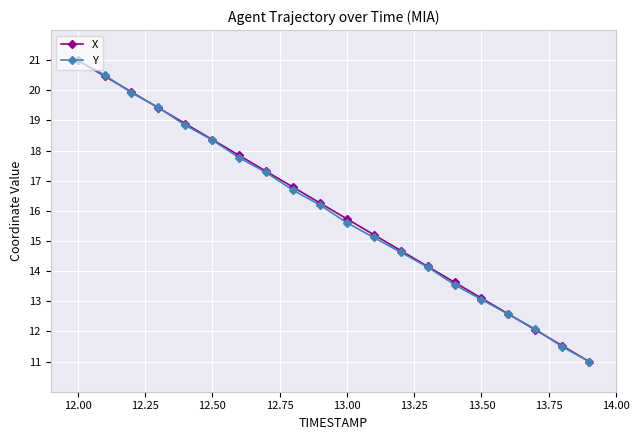

True or false: Y has more than 2 points higher than both neighbors.

False